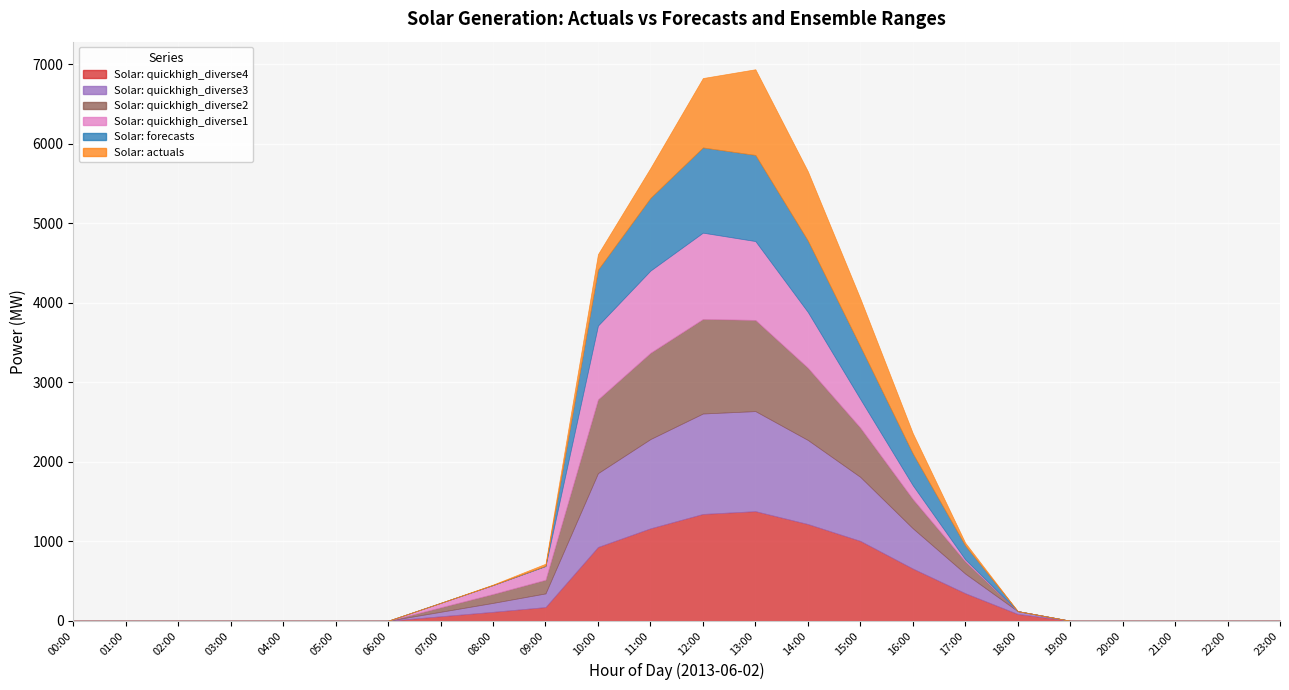

True or false: Solar: quickhigh_diverse4 and Solar: quickhigh_diverse3 intersect in this chart.

False